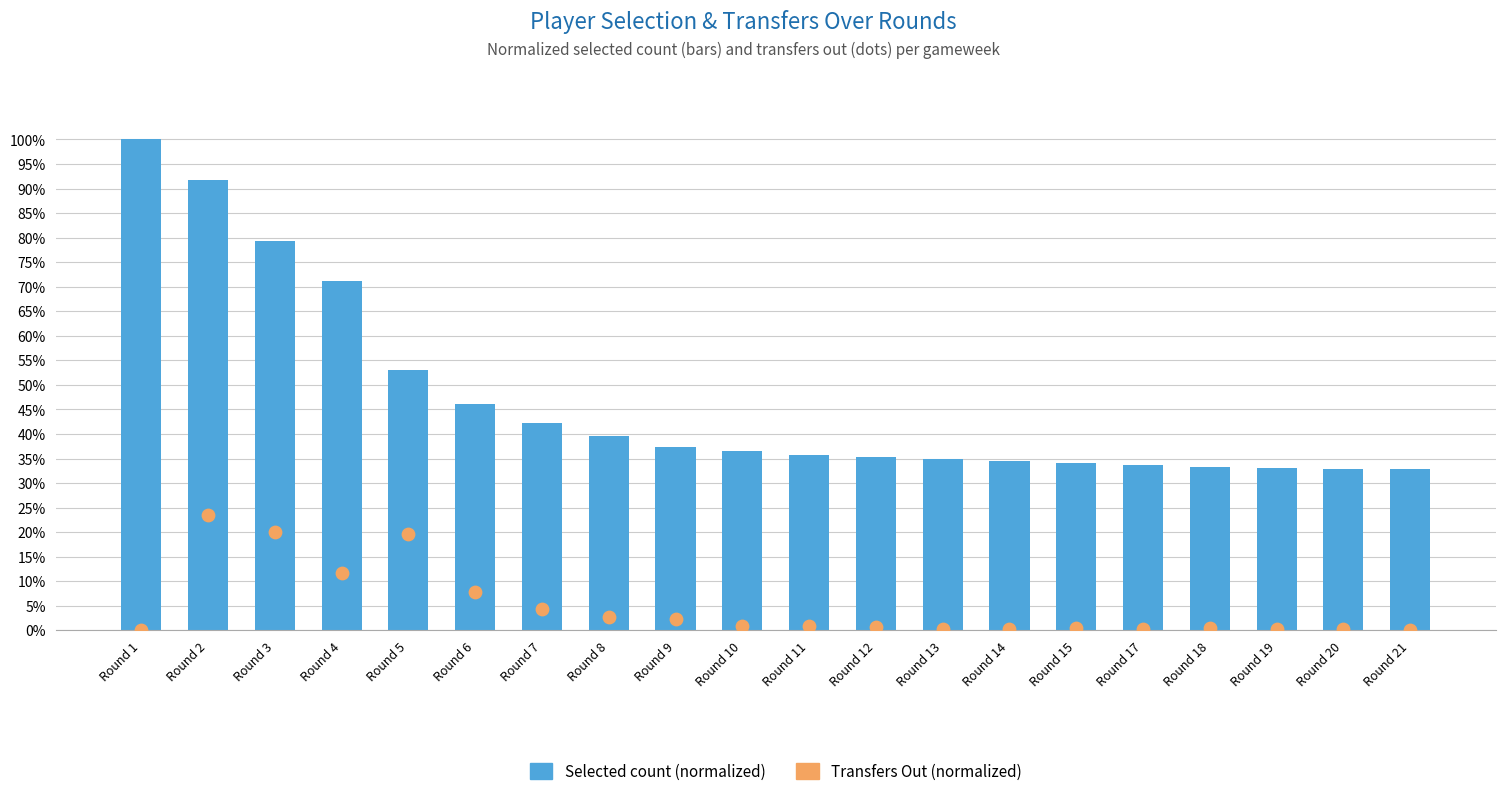

Which series reaches the maximum Y coordinate?

Selected (normalized)